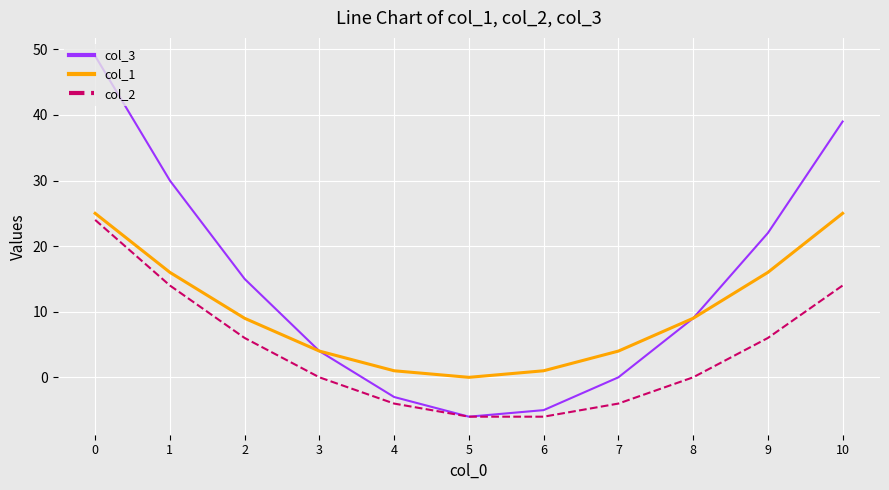

What is the difference between the highest and lowest values at 4?

5